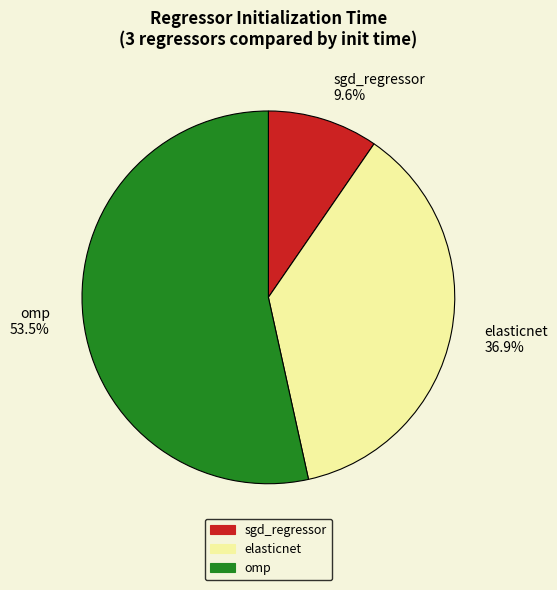

What is the smallest slice in the pie chart?

sgd_regressor